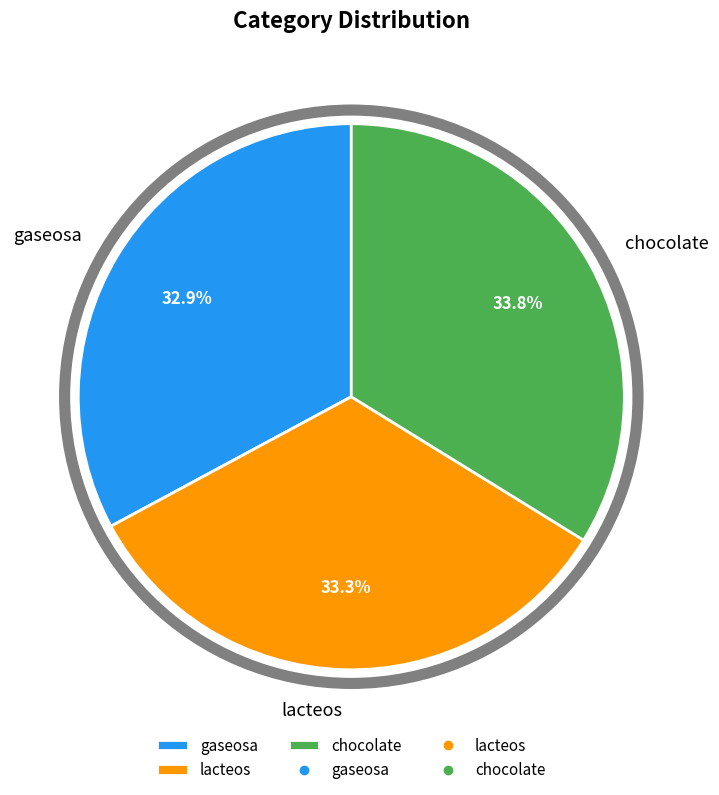

Does lacteos represent more than half of the total?

No